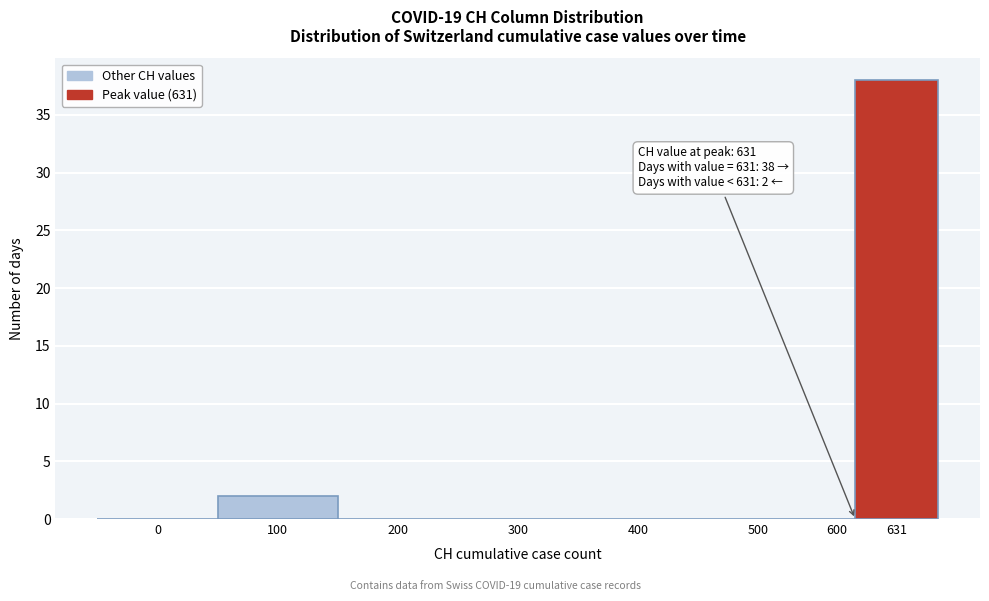

The chart shows a value of 22 at 400. True or false?

False